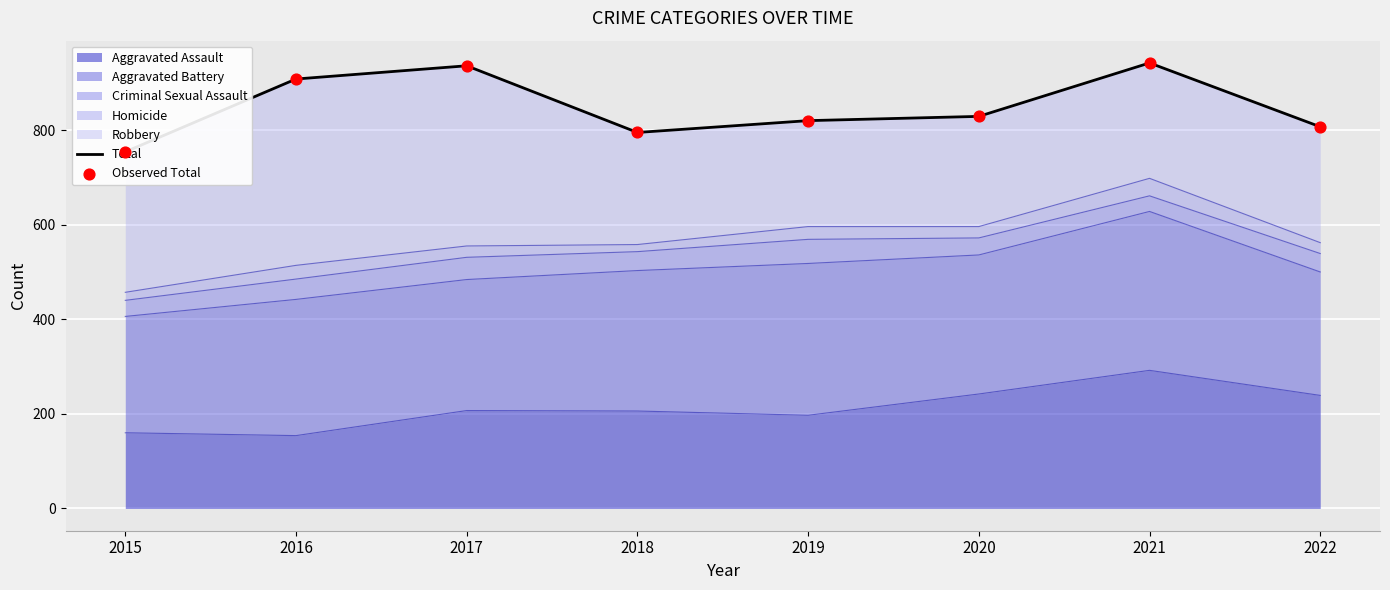

Is it true that Aggravated Assault equals 259 at 2016?

False